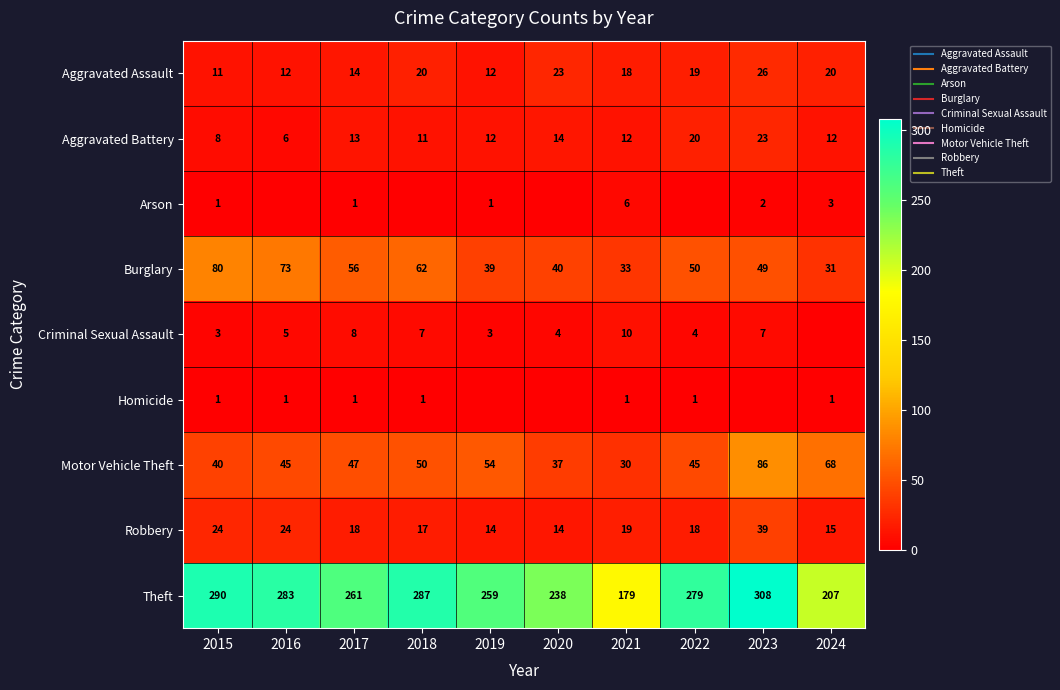

How many data points does each series have?

10